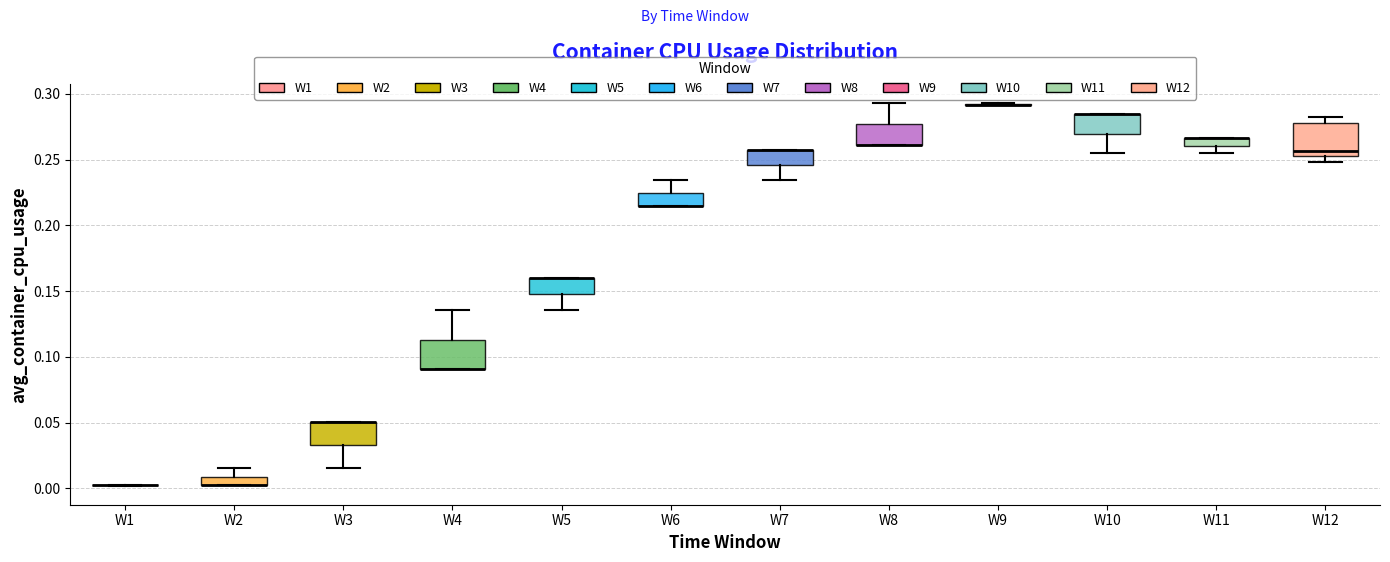

Where is the upper edge of the box for W7 on the y-axis? The values are not printed on the chart, so give them approximately, as read against the axis.

0.255